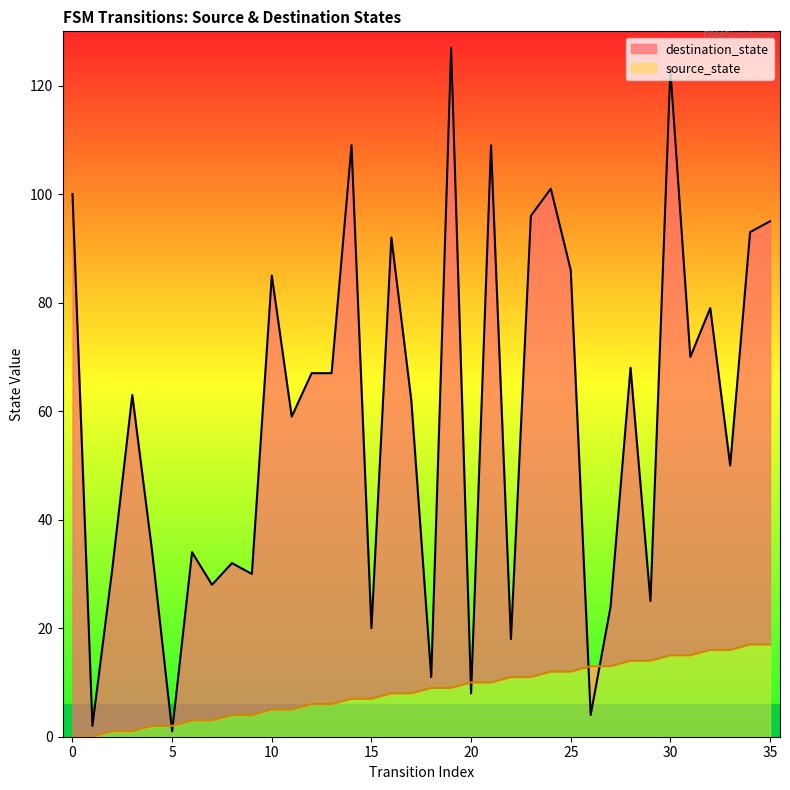

What are all the series names shown in the legend?

source_state, destination_state